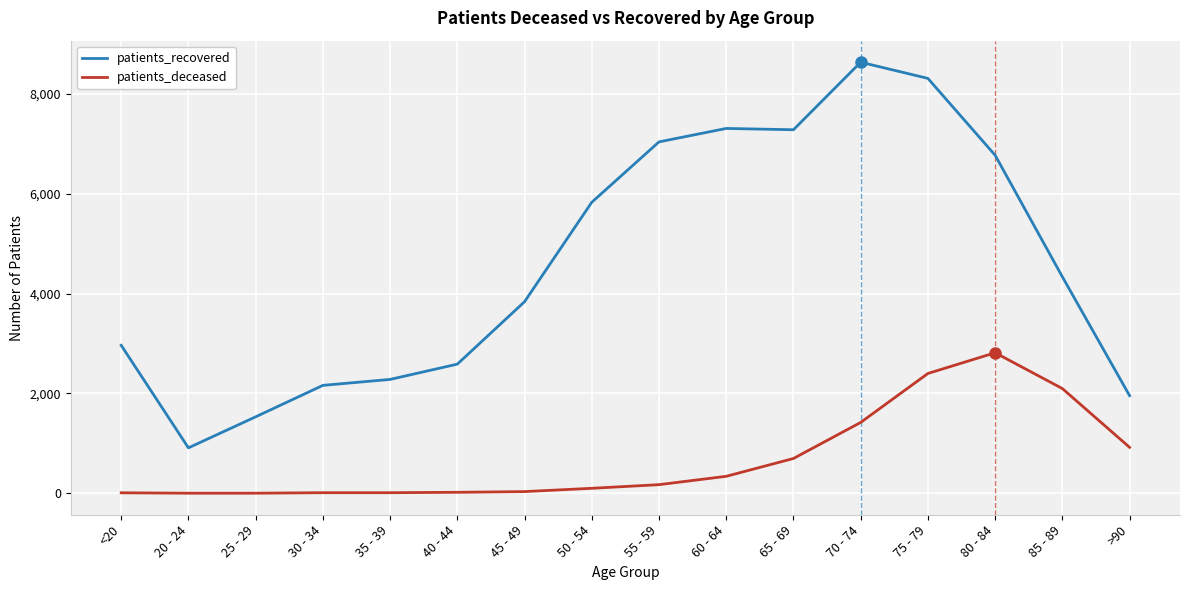

What is the average value of the patients_recovered series?

4608